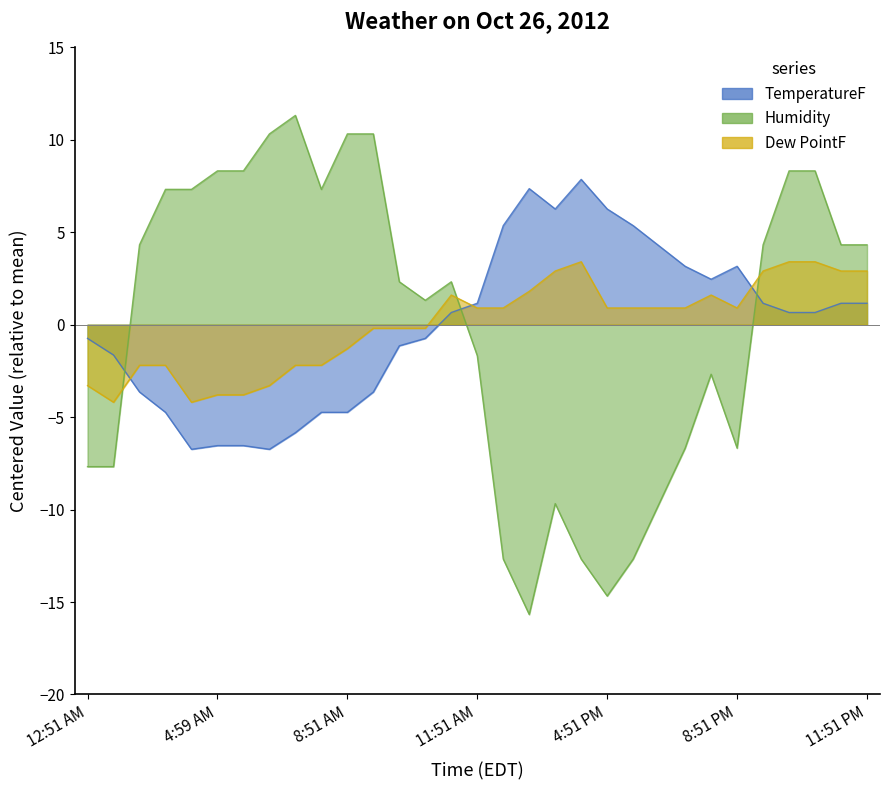

True or false: Dew PointF has a value of -3.8 at 5:17 AM.

True